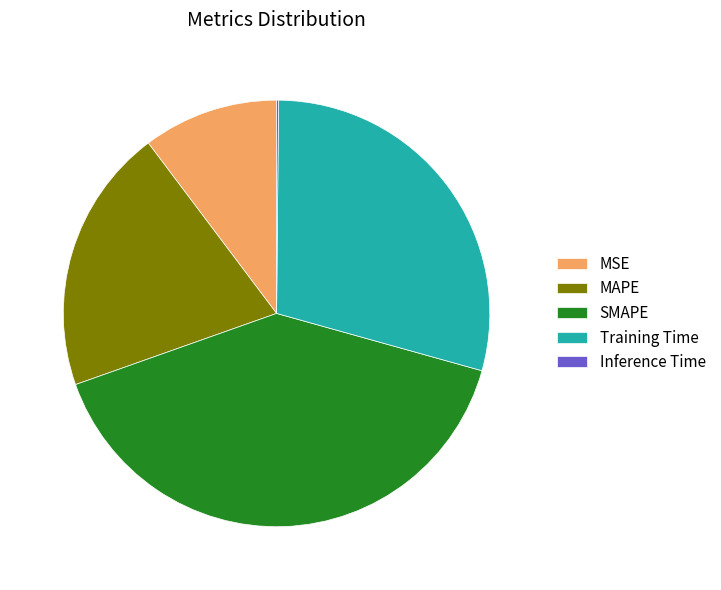

Combined, do Training Time and MAPE account for over 50%?

No